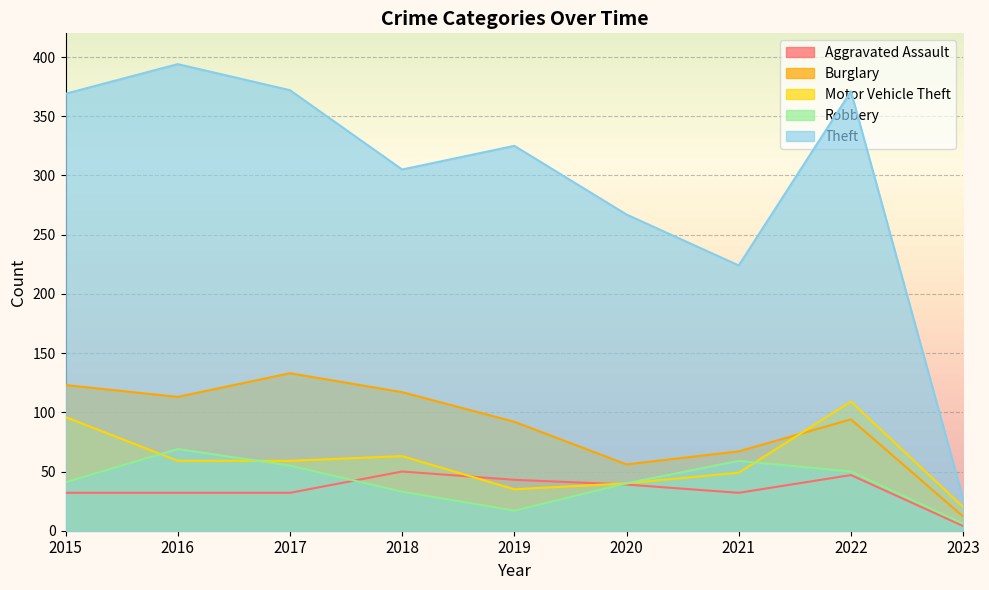

Read the Aggravated Assault value at 2015, to the nearest 10.

30